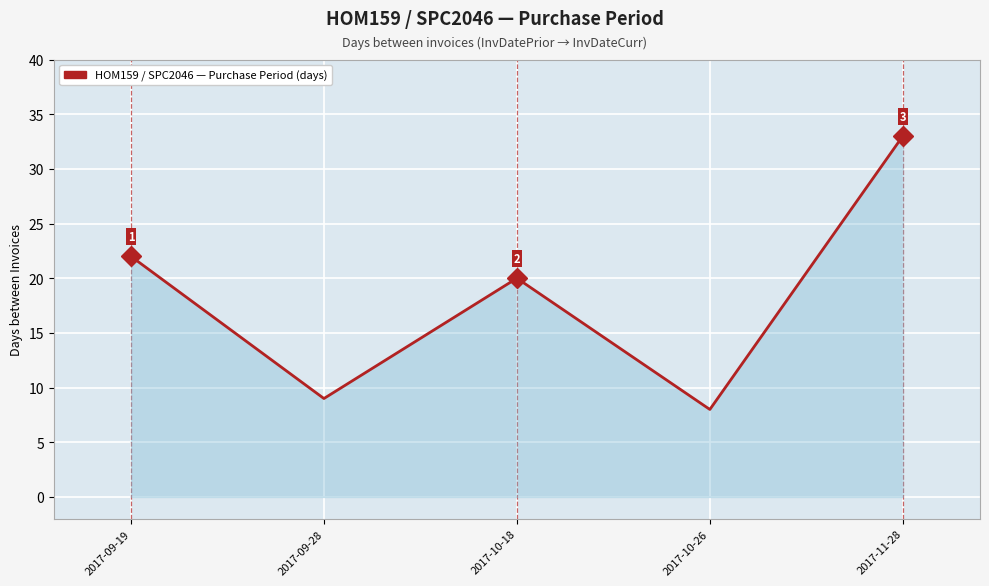

The chart shows a value of 43 at 2017-11-28. True or false?

False